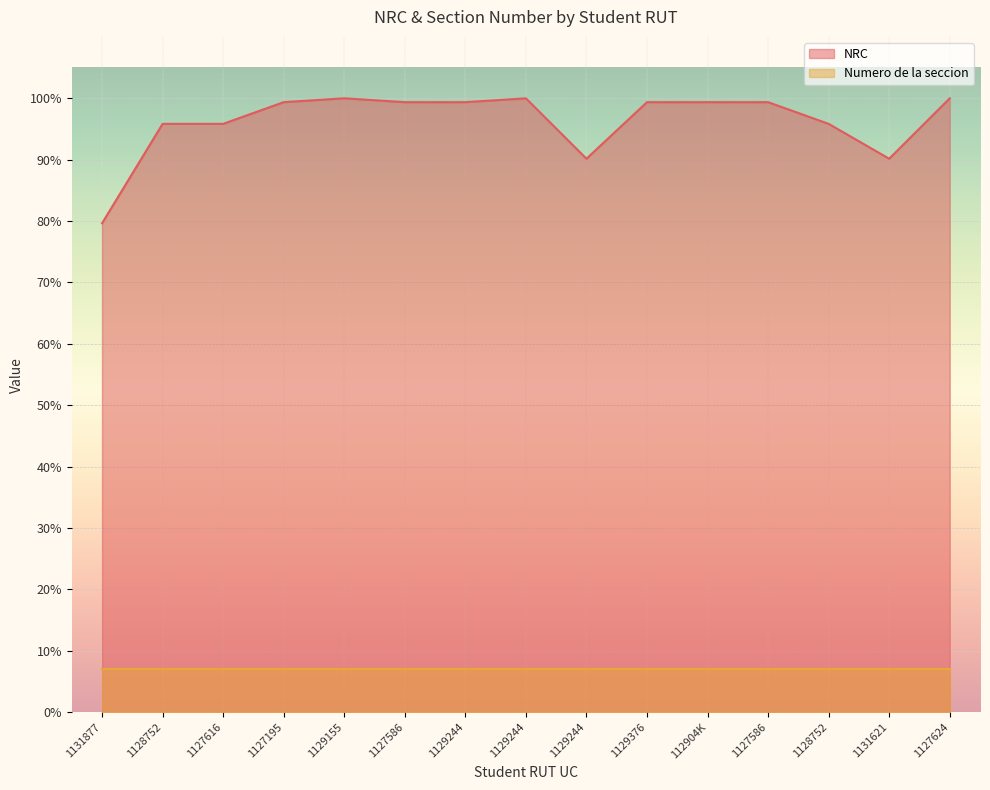

What is the maximum value shown in the chart?

100.0